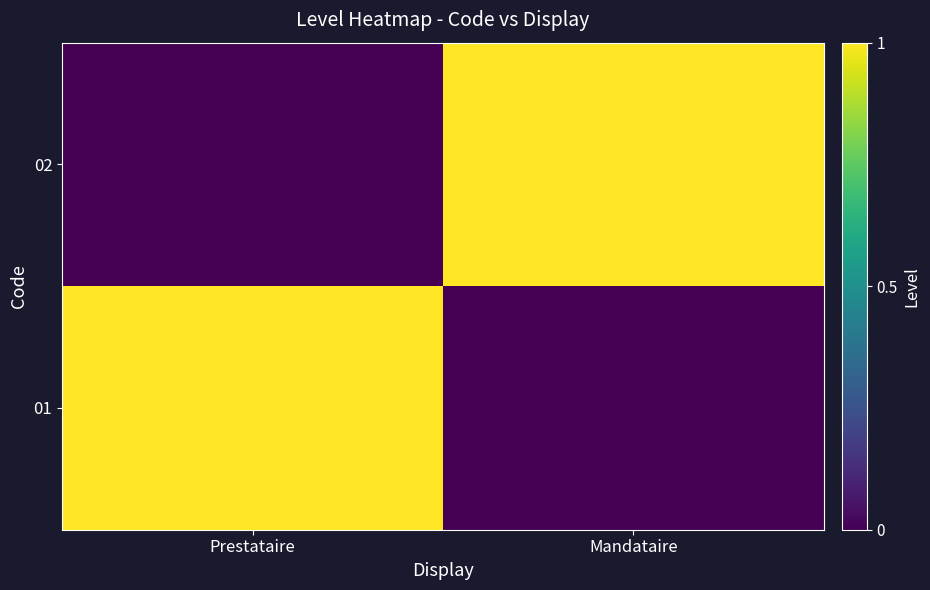

List the series in order of their peak value, lowest first.

01, 02